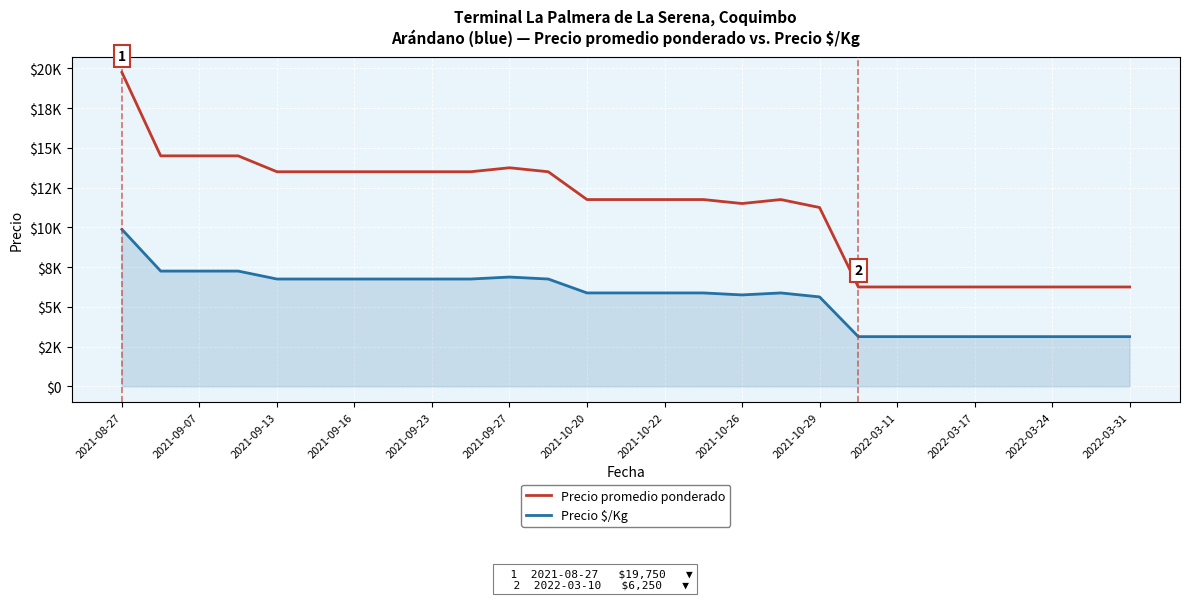

True or false: Precio promedio ponderado and Precio $/Kg cross at least once.

False